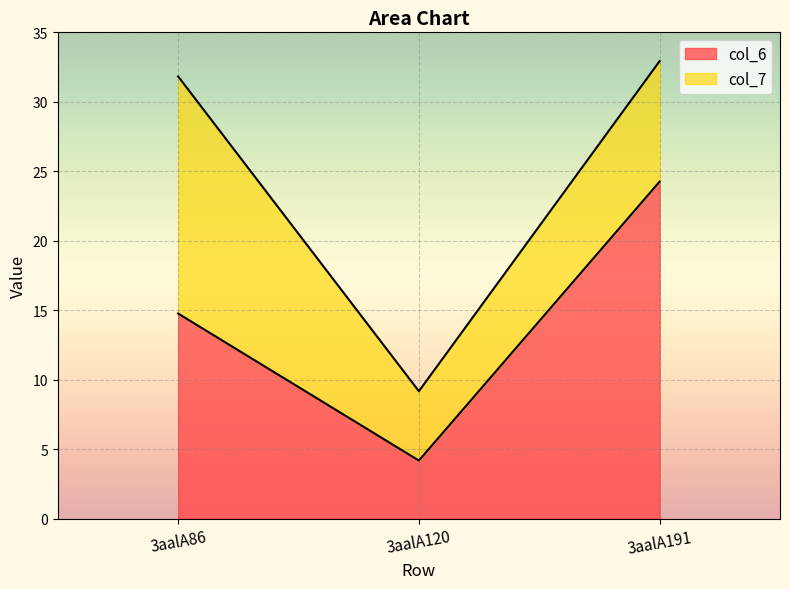

What is the greatest value displayed?

24.3